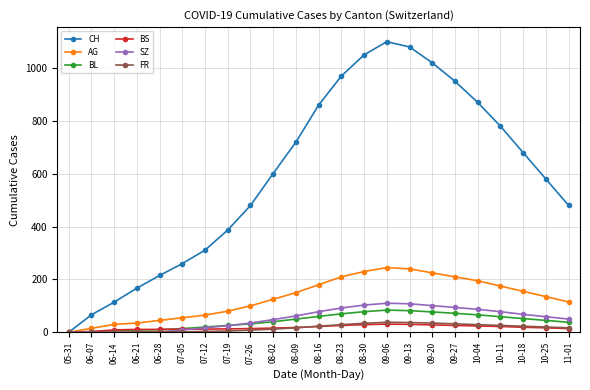

Which series has the largest range (max minus min)?

CH